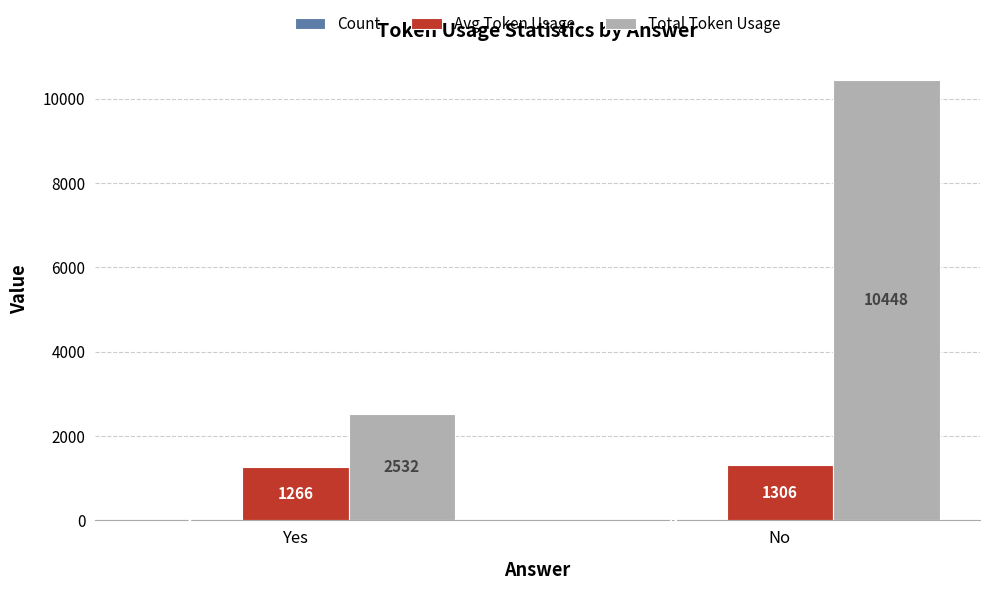

What is the sum of all Total Token Usage values?

12980